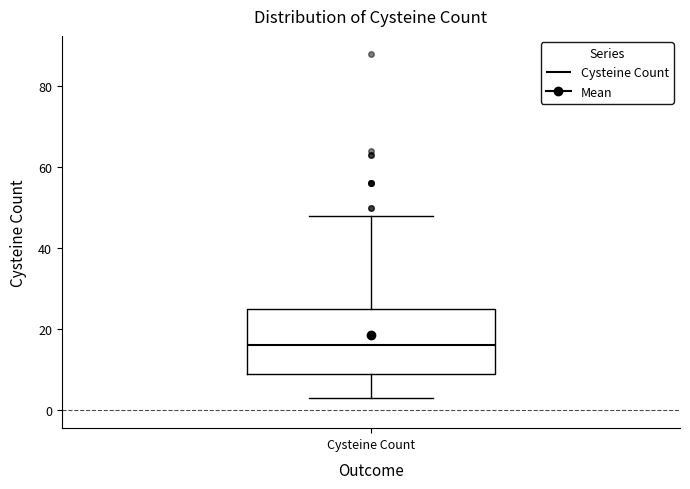

Read this box plot against the y-axis: the position of the median line, the range covered by the box, and the ends of both whiskers. The values are not printed on the chart, so give them approximately, as read against the axis.

median 16, box 10 to 26, whiskers 4 to 48